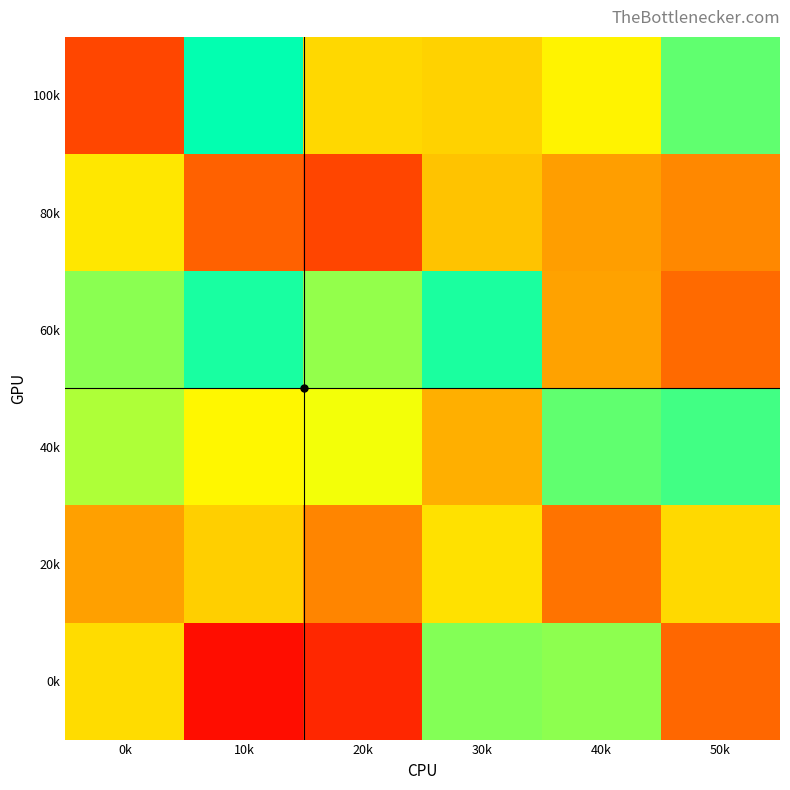

At which category does the chart reach its peak across all series?

10k